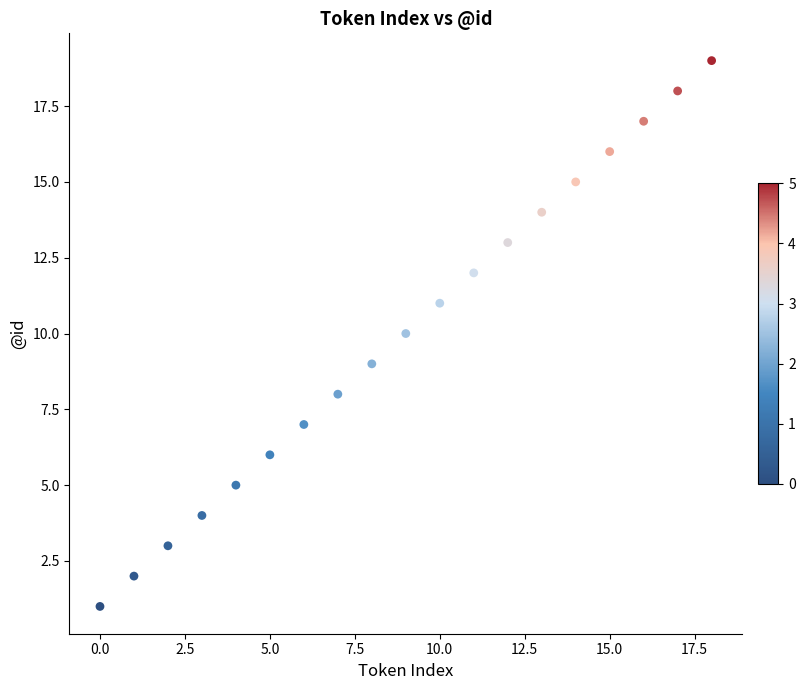

How many data points are displayed?

19